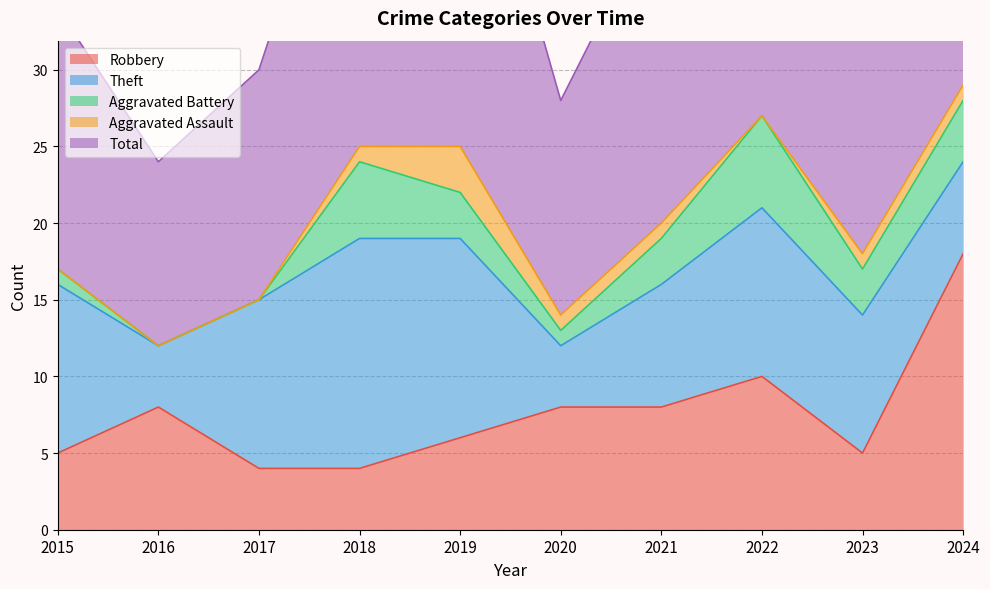

What is the maximum value shown in the chart?

29